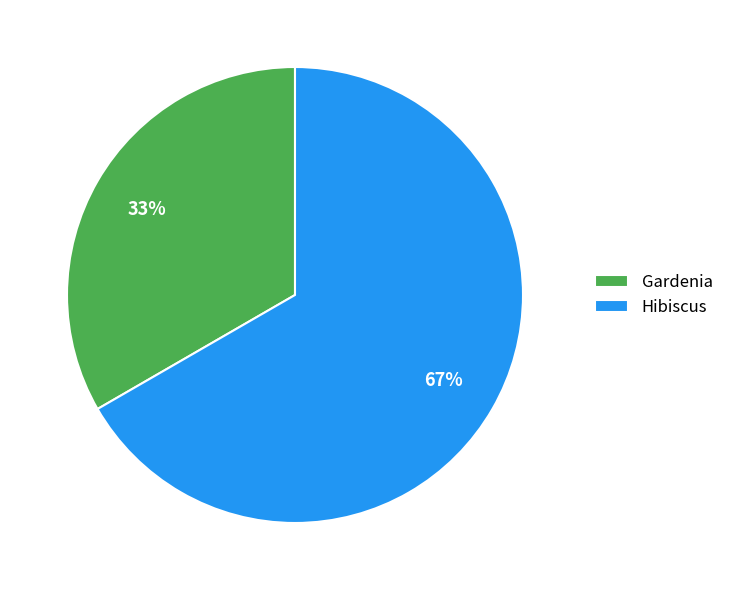

Approximately how many times larger is the value at Hibiscus compared to Gardenia?

2.0